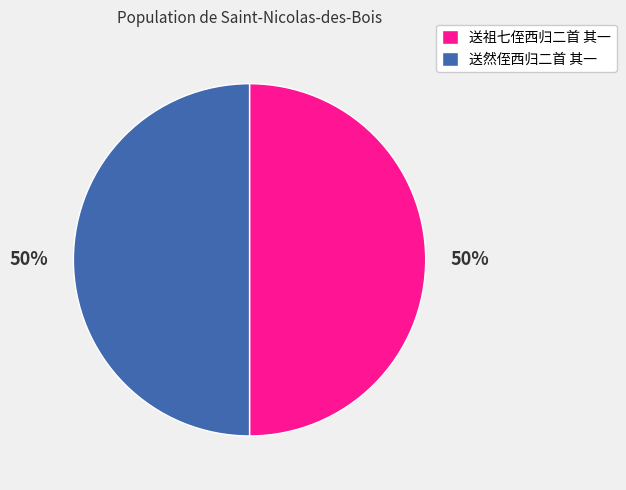

Approximately how many times larger is the value at 送祖七侄西归二首 其一 compared to 送然侄西归二首 其一?

1.0